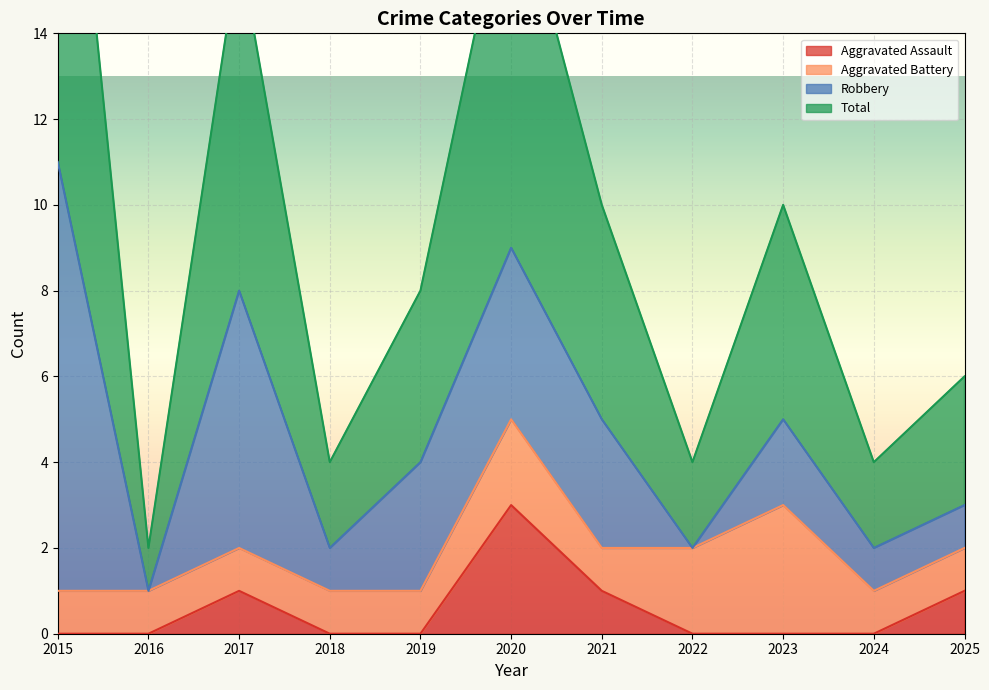

Is the value of Aggravated Assault at 2023 greater than the value of Total at 2021?

No